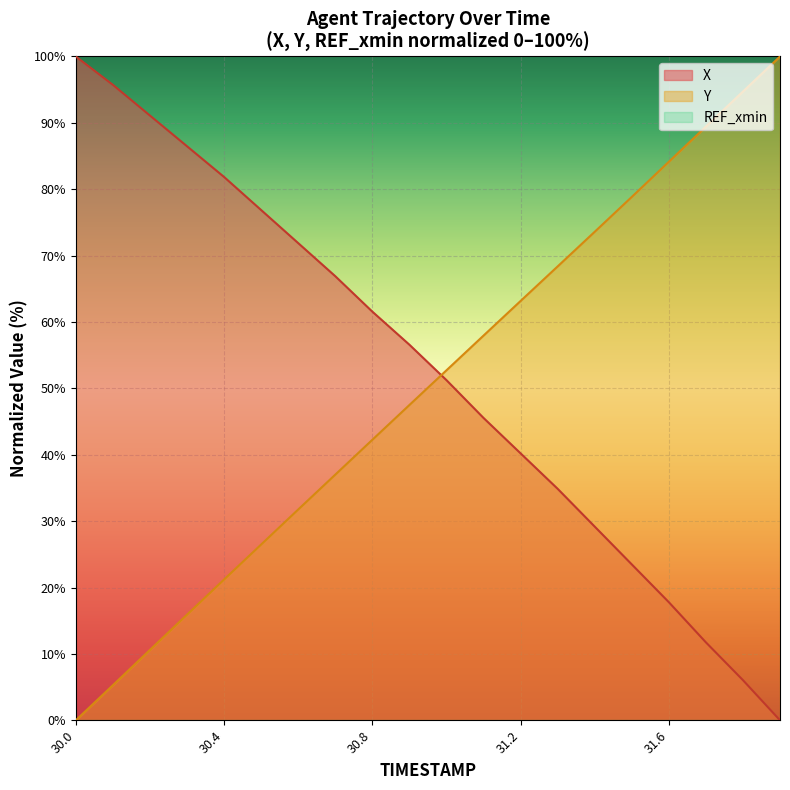

Reading left to right, list all the values displayed in this chart.

X: 100.0	95.7	91.1	86.5	81.9	76.9	71.9	66.9	61.6	56.6	51.2	45.6	40.2	34.9	29.2	23.5	17.8	11.7	6.0	0.0
Y: 0.0	5.3	10.6	15.9	21.2	26.5	31.8	37.0	42.3	47.5	52.7	57.9	63.2	68.4	73.6	78.8	84.1	89.4	94.7	100.0